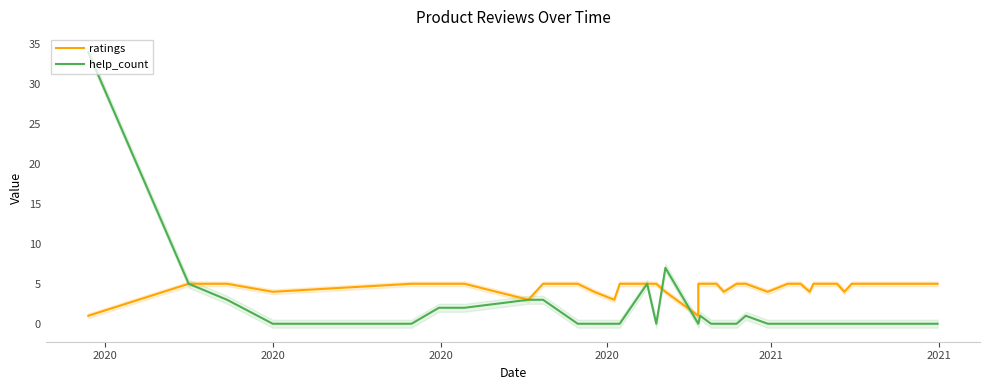

What is the value of the ratings point at the 1st from the left?

1